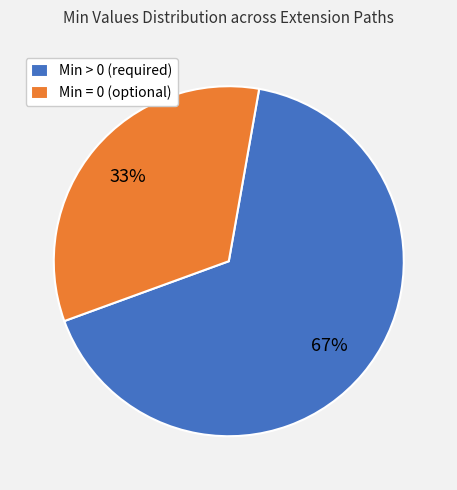

Which slice is the smallest?

Min = 0 (optional)